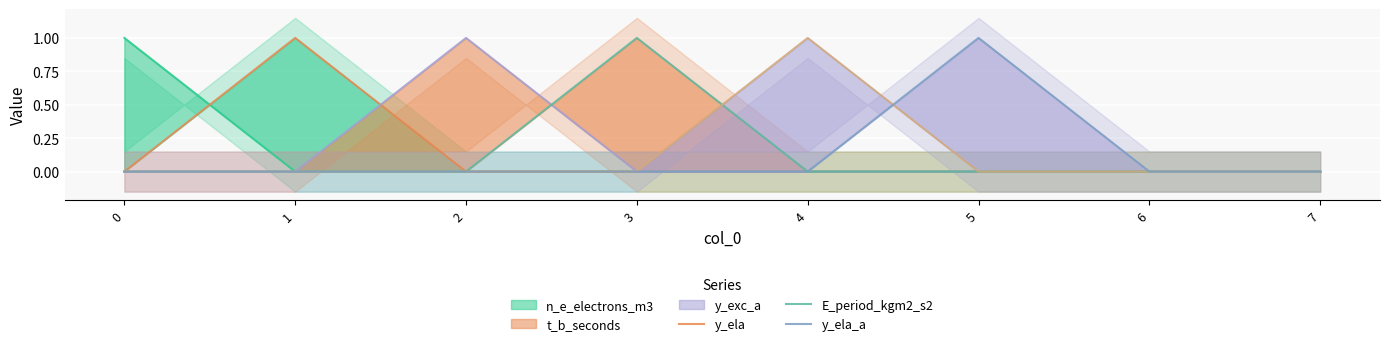

List the labels in order of y_ela value, smallest first.

0, 2, 3, 4, 5, 6, 7, 1